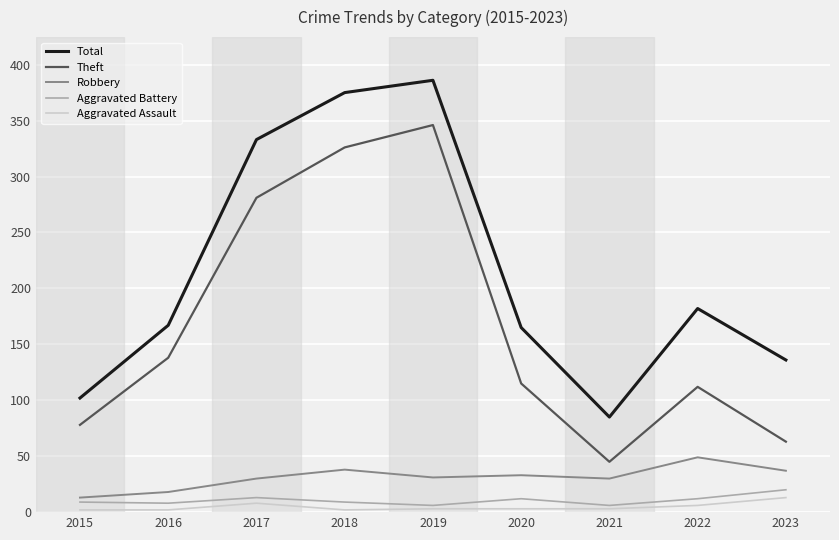

At which label does Theft reach its peak?

2019